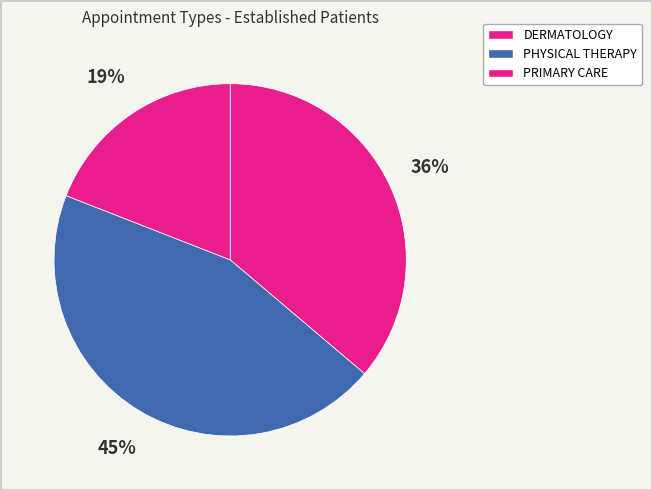

Count the number of slices in the pie.

3